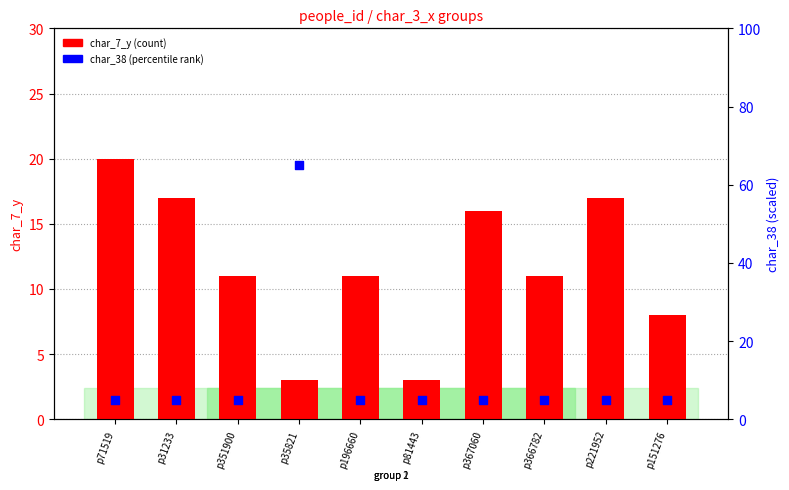

Which series has the largest total across all categories?

char_7_y (count)